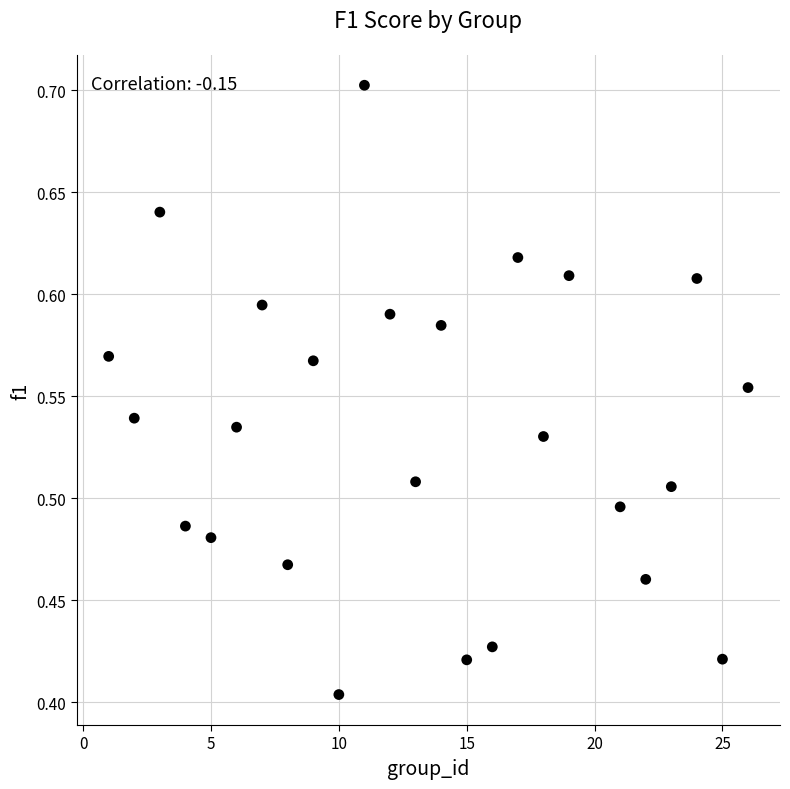

What is the range of Y values (max minus min)?

0.3